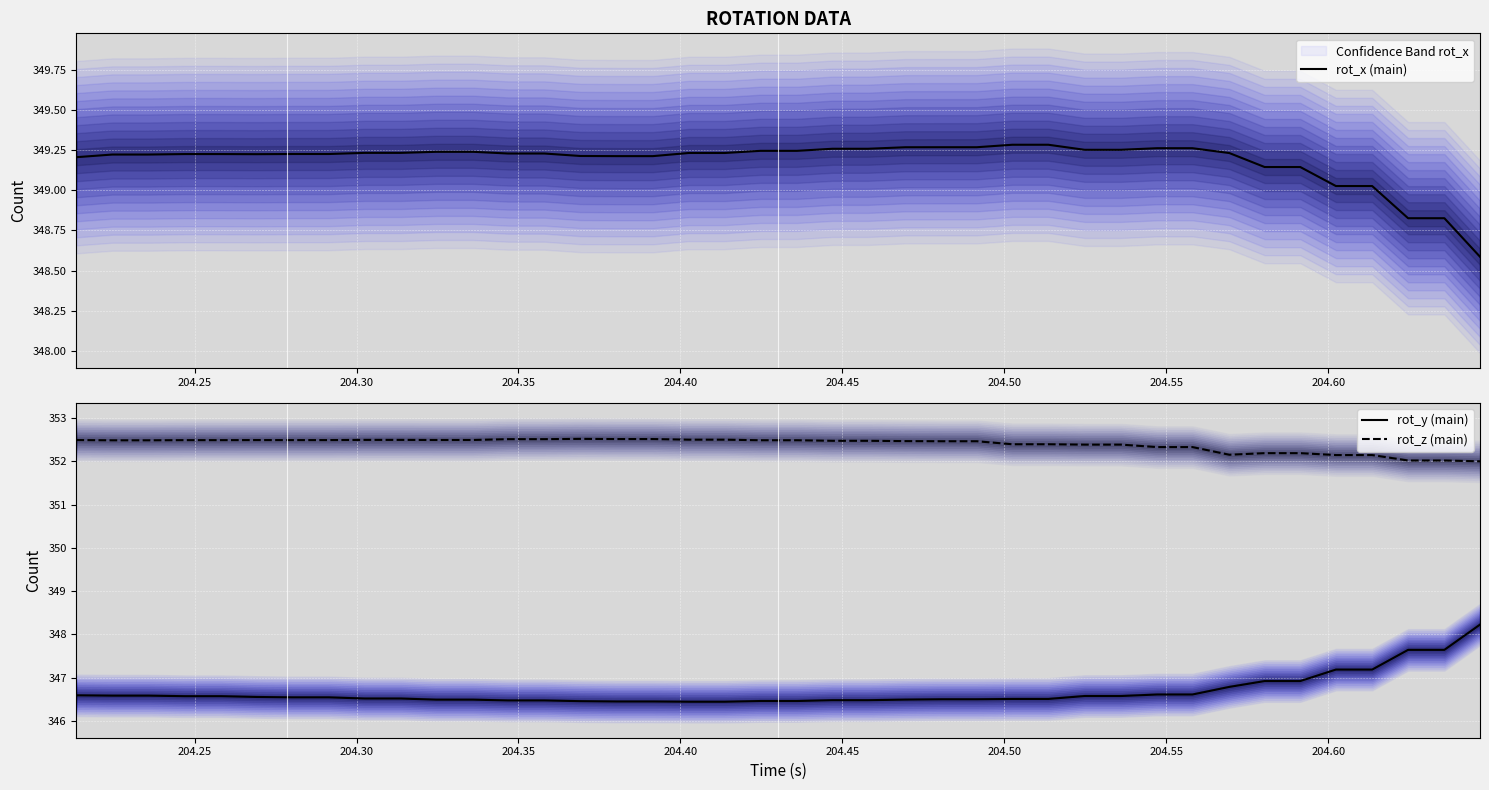

What is the minimum value for rot_y (main)?

346.4